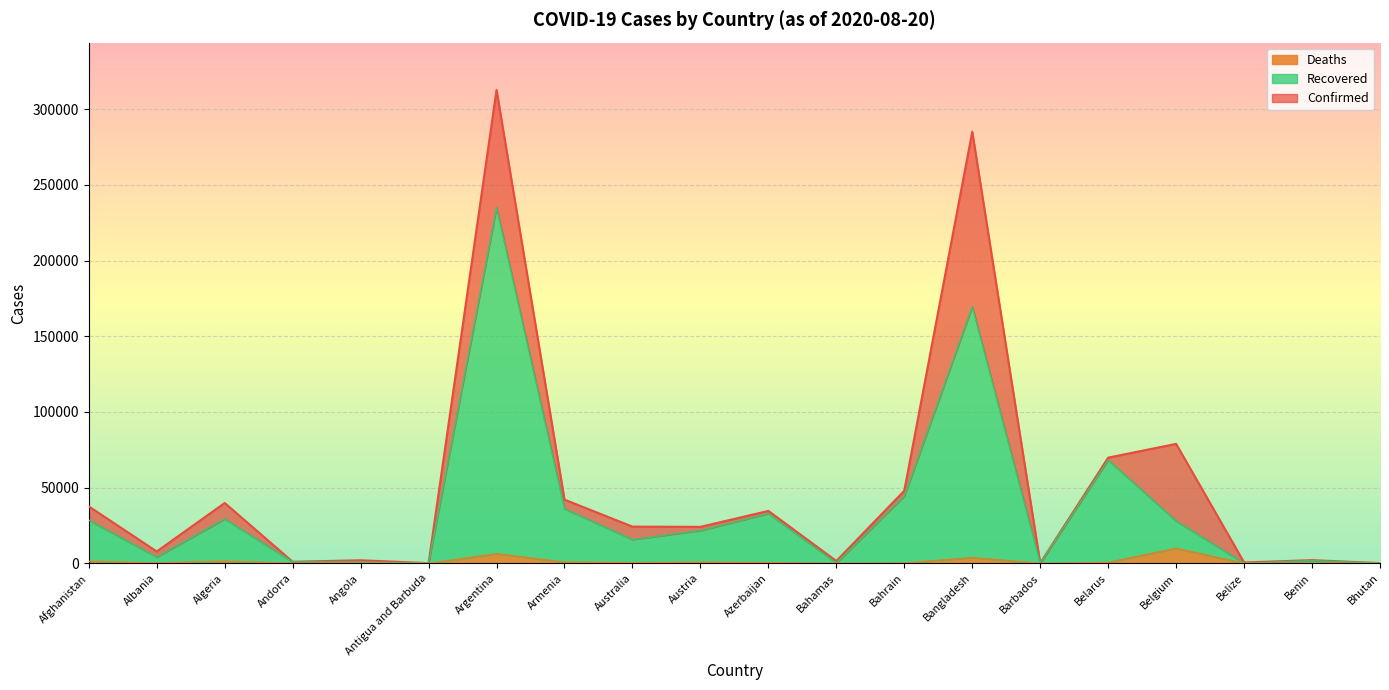

Is the value of Deaths at Argentina greater than the value of Confirmed at Antigua and Barbuda?

Yes